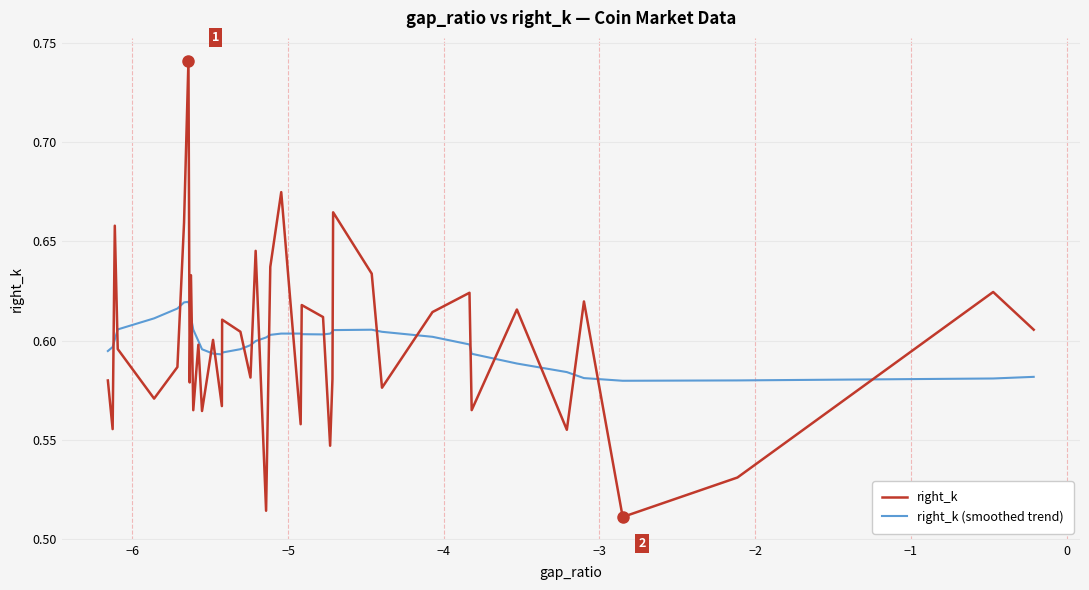

At how many categories does at least one series exceed 0?

40